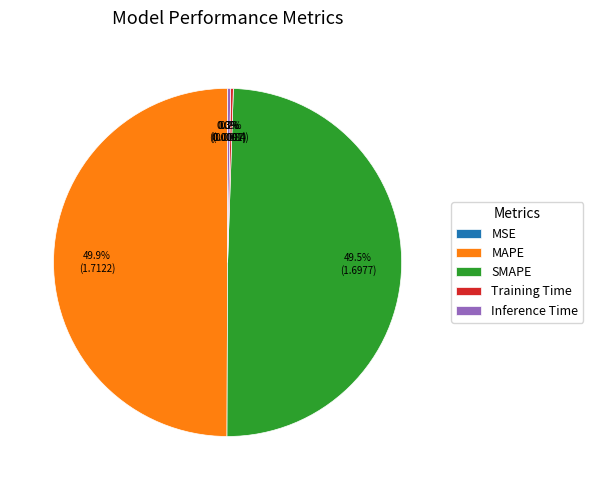

Is SMAPE the majority of the pie?

No